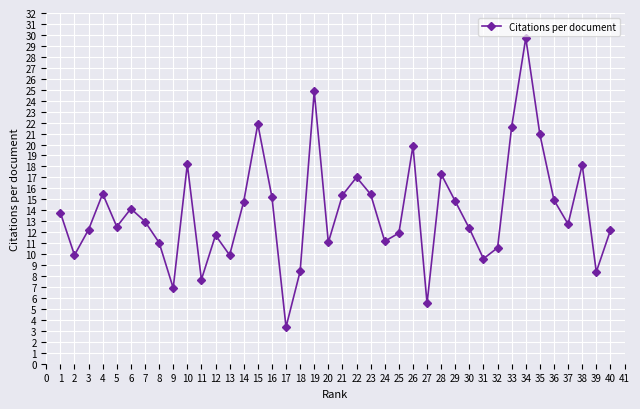

How many lines are shown in the chart?

1